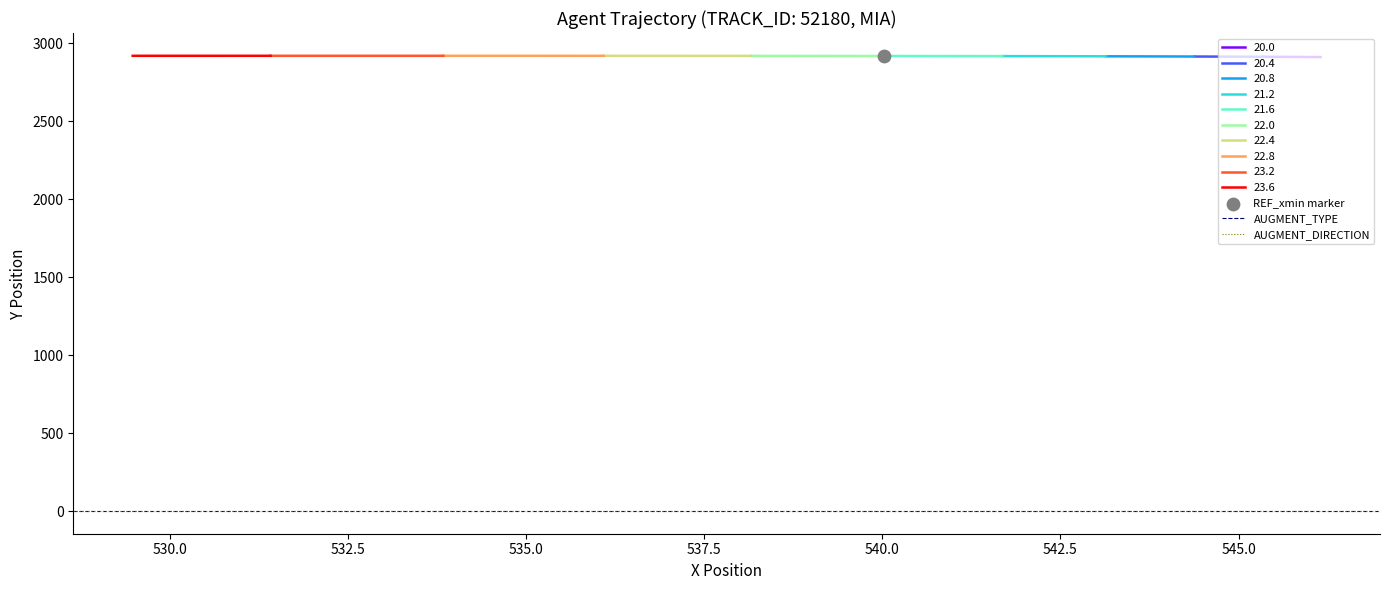

What is the total value across all series at 530.0?

1